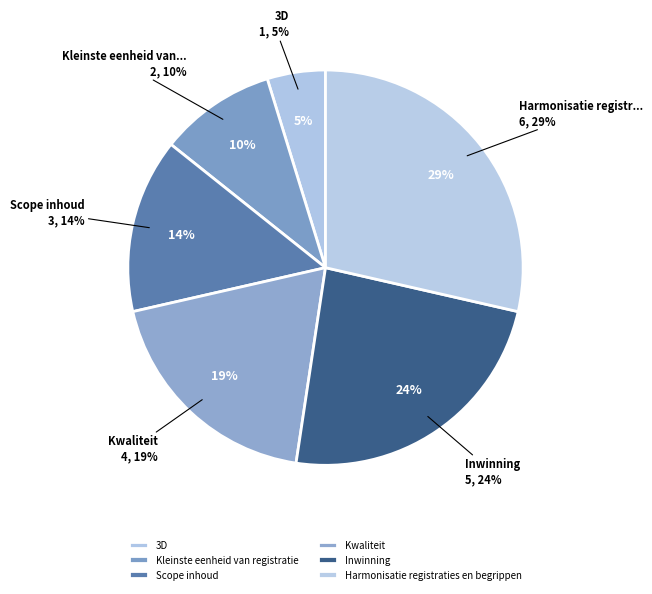

To the nearest percent, what is the difference between the largest and smallest slice percentages?

24%